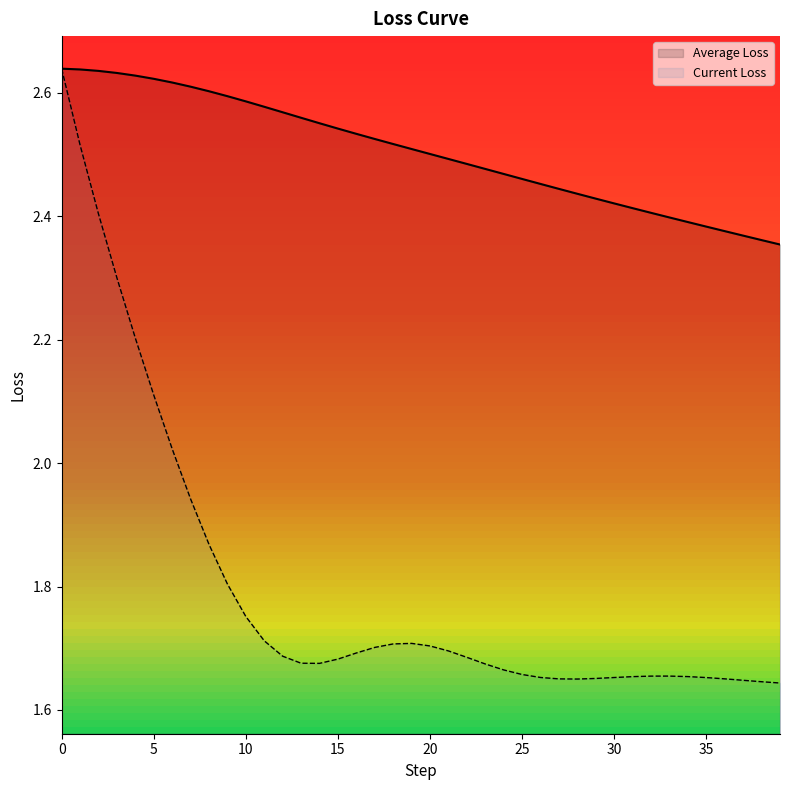

Does the chart have visible grid lines?

No